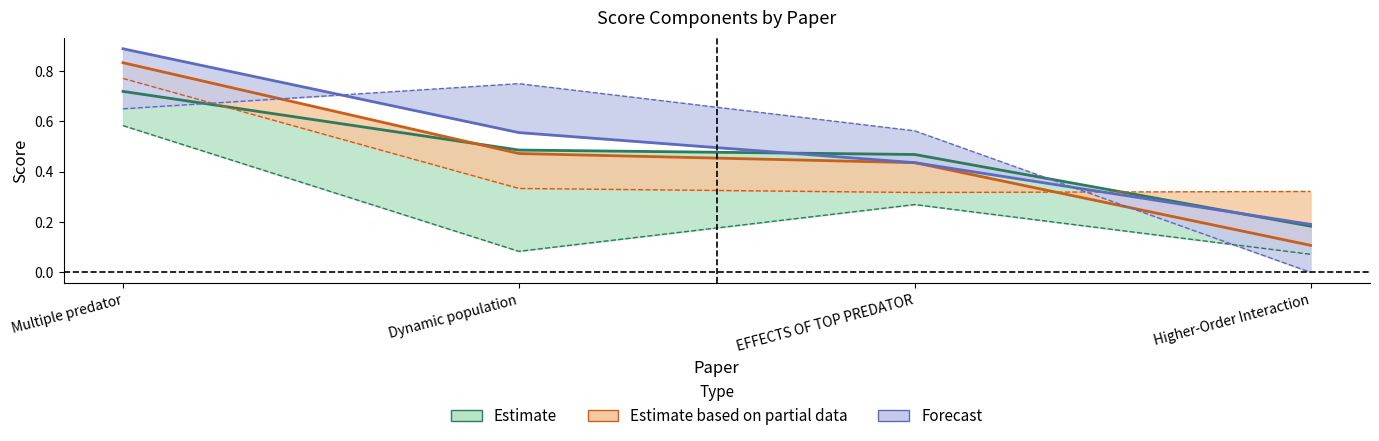

What position from the left is Higher-Order Interaction?

4